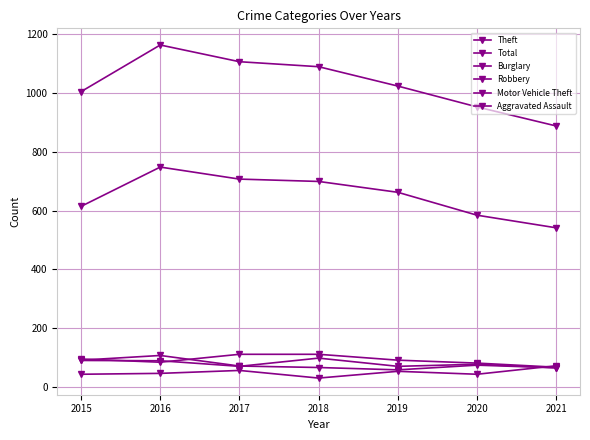

Is this an area chart (filled region under the line)?

No